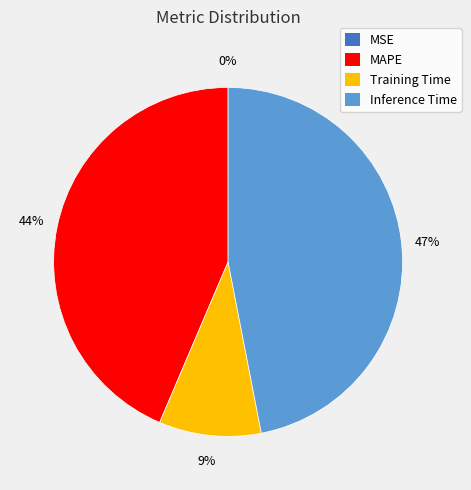

To the nearest percent, what is the difference between the largest and smallest slice percentages?

47%